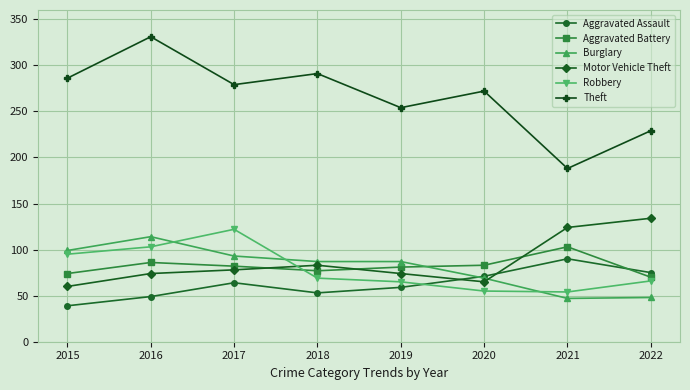

What is the sum of all Theft values?

2130